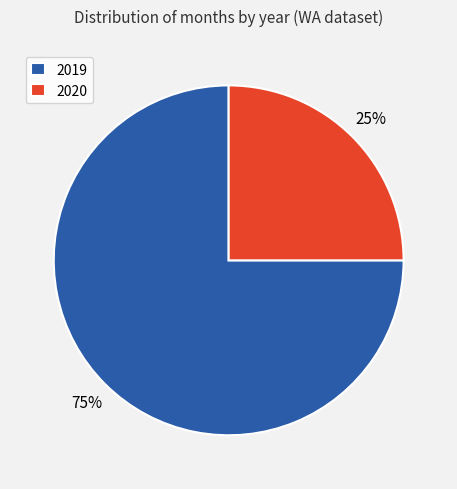

To the nearest percent, what percentage of the pie is 2020?

25%